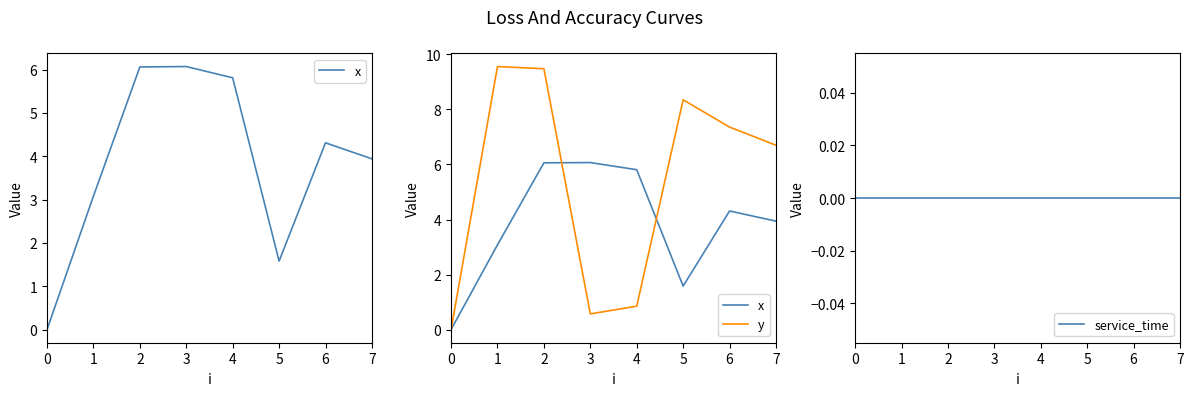

What is the average value of the y series?

5.4